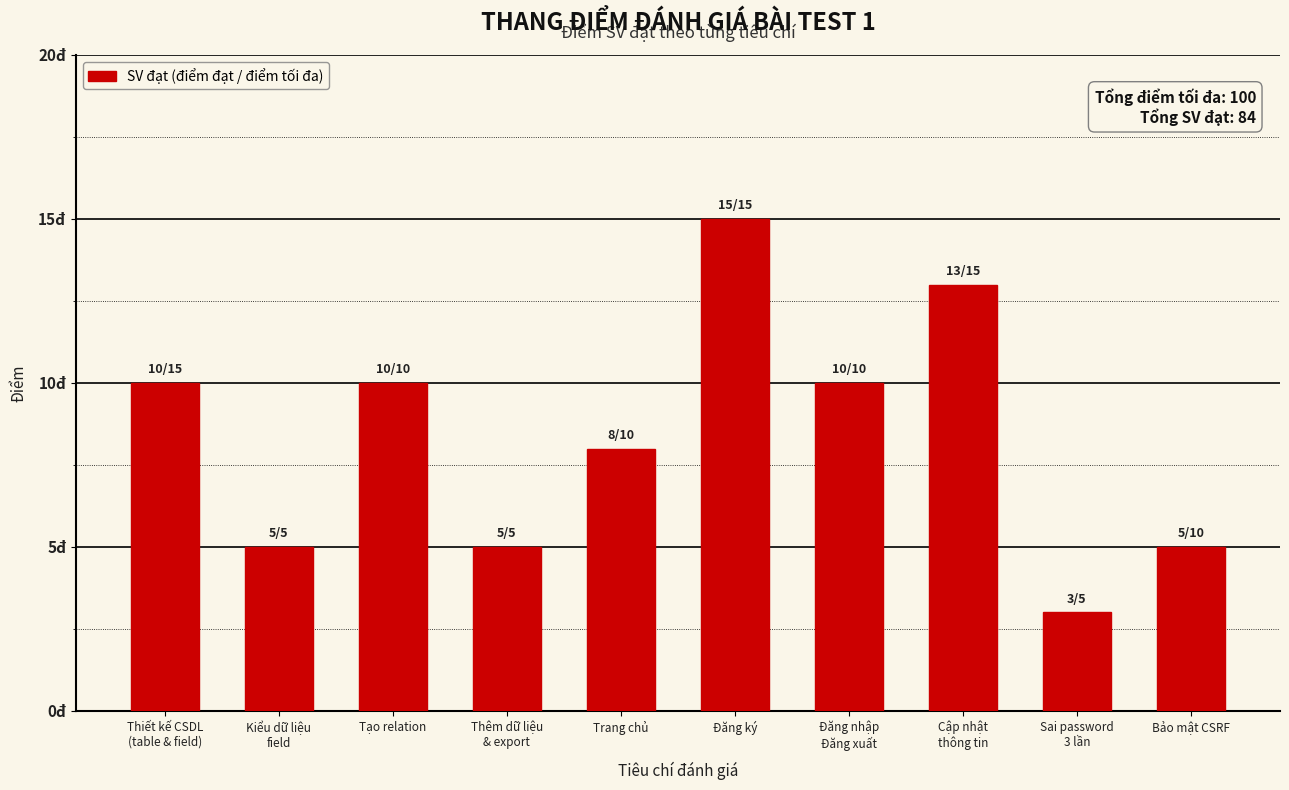

Reading left to right, transcribe all the data shown in this chart.

Thiết kế CSDL
(table & field)=10	Kiểu dữ liệu
field=5	Tạo relation=10	Thêm dữ liệu
& export=5	Trang chủ=8	Đăng ký=15	Đăng nhập
Đăng xuất=10	Cập nhật
thông tin=13	Sai password
3 lần=3	Bảo mật CSRF=5